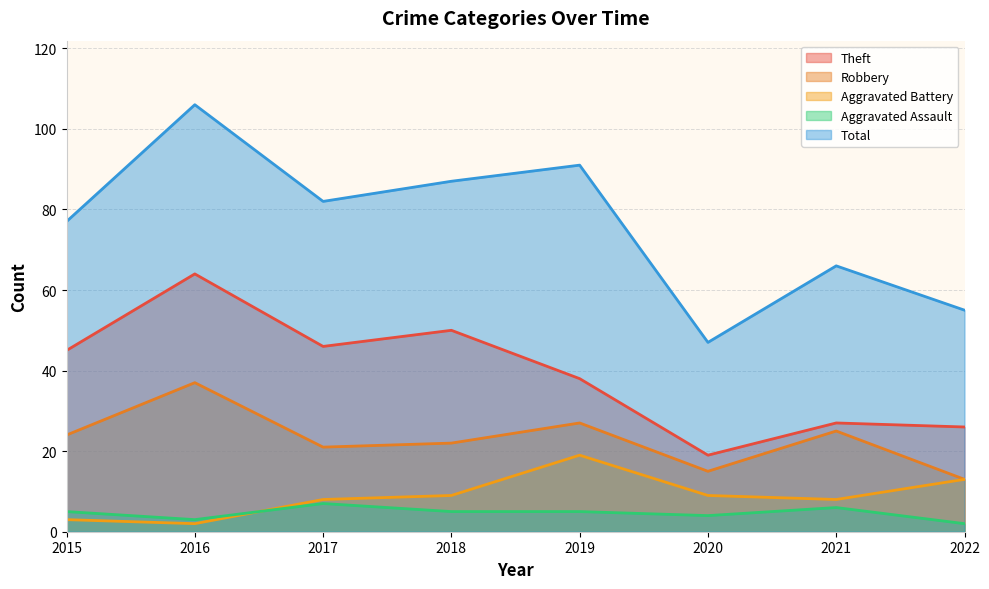

What is the value of the Robbery point at the 3rd from the left?

21